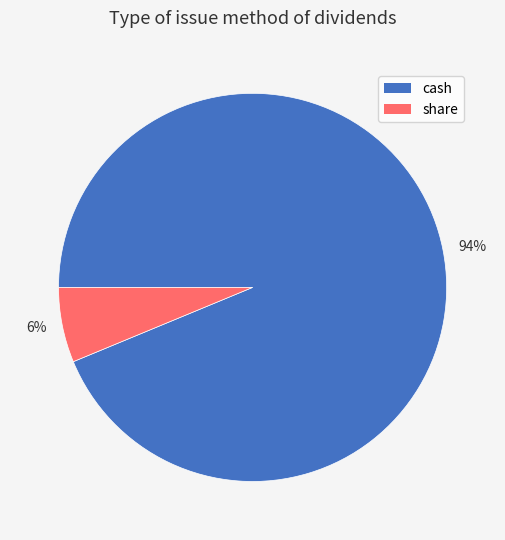

How many segments does this pie chart have?

2